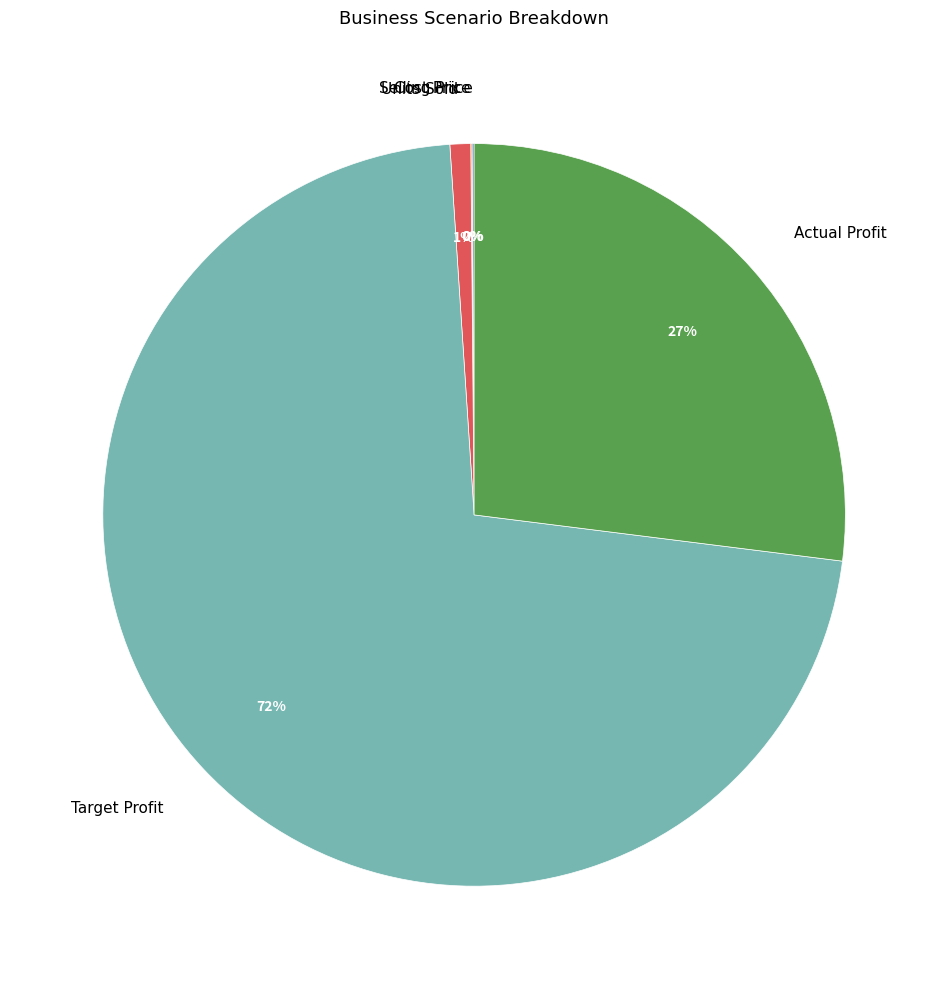

To the nearest percent, what percentage of the pie is Actual Profit?

27%